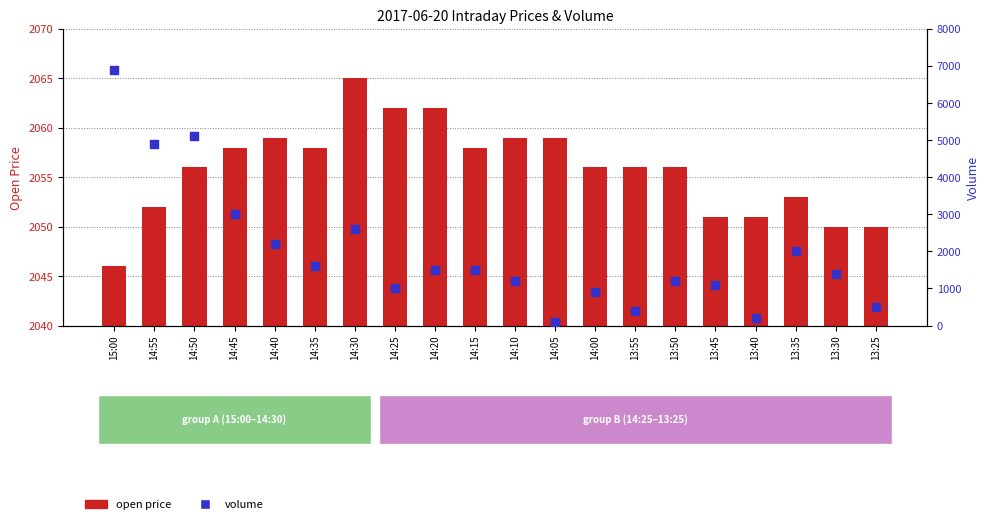

Which series contains the lowest Y value?

volume